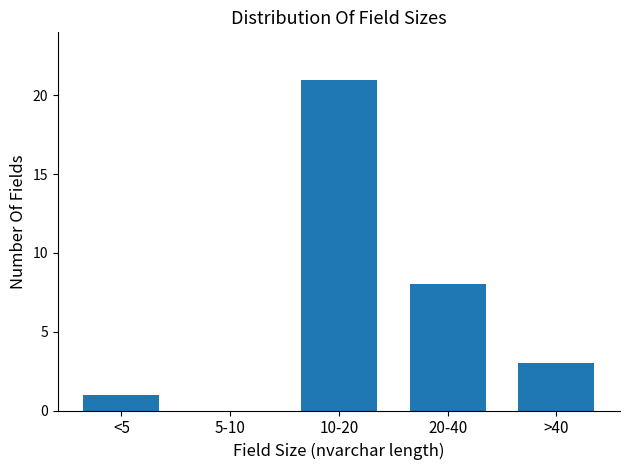

Reading left to right, list all the values displayed in this chart.

<5=1	5-10=0	10-20=21	20-40=8	>40=3